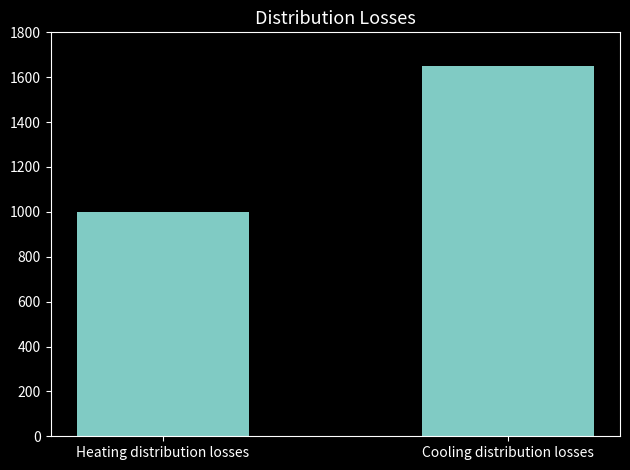

Are the bars grouped side by side (vs. stacked)?

No